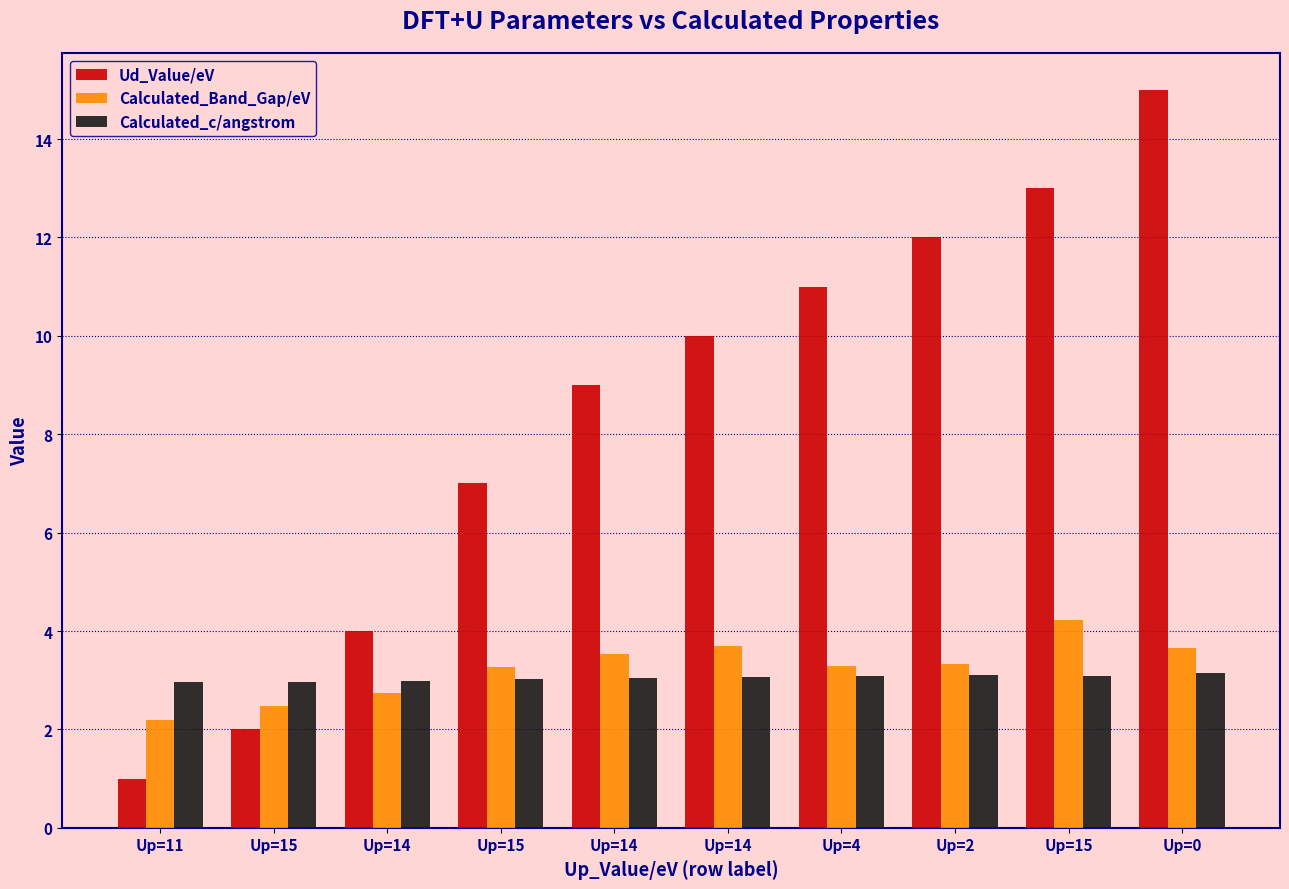

What are all the series names shown in the legend?

Ud_Value/eV, Calculated_Band_Gap/eV, Calculated_c/angstrom